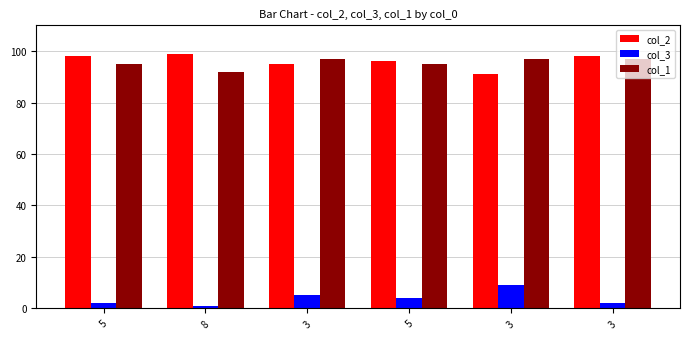

Where is col_1 nearest to the value 94?

5